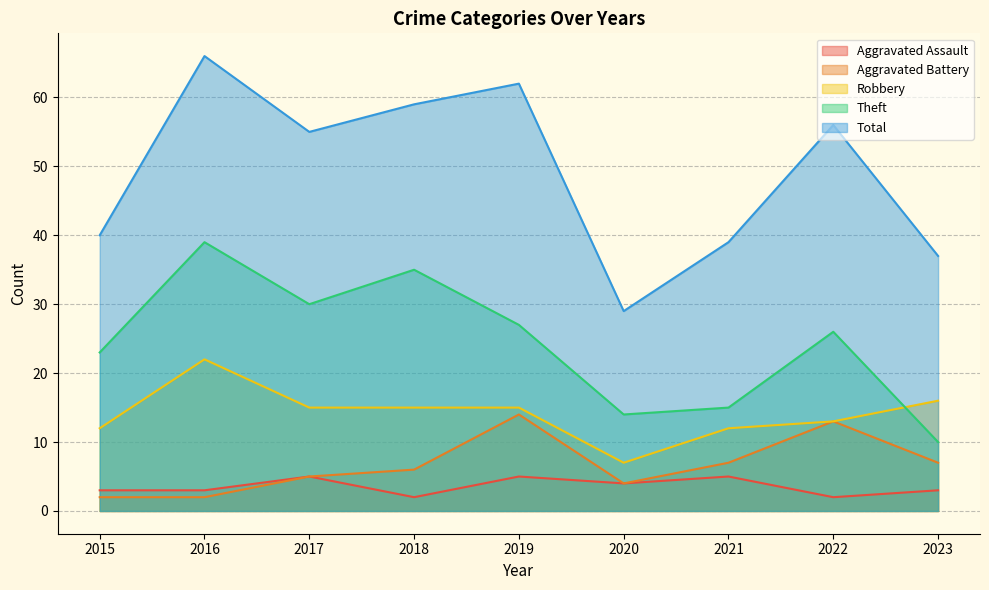

What is the smallest value displayed?

2